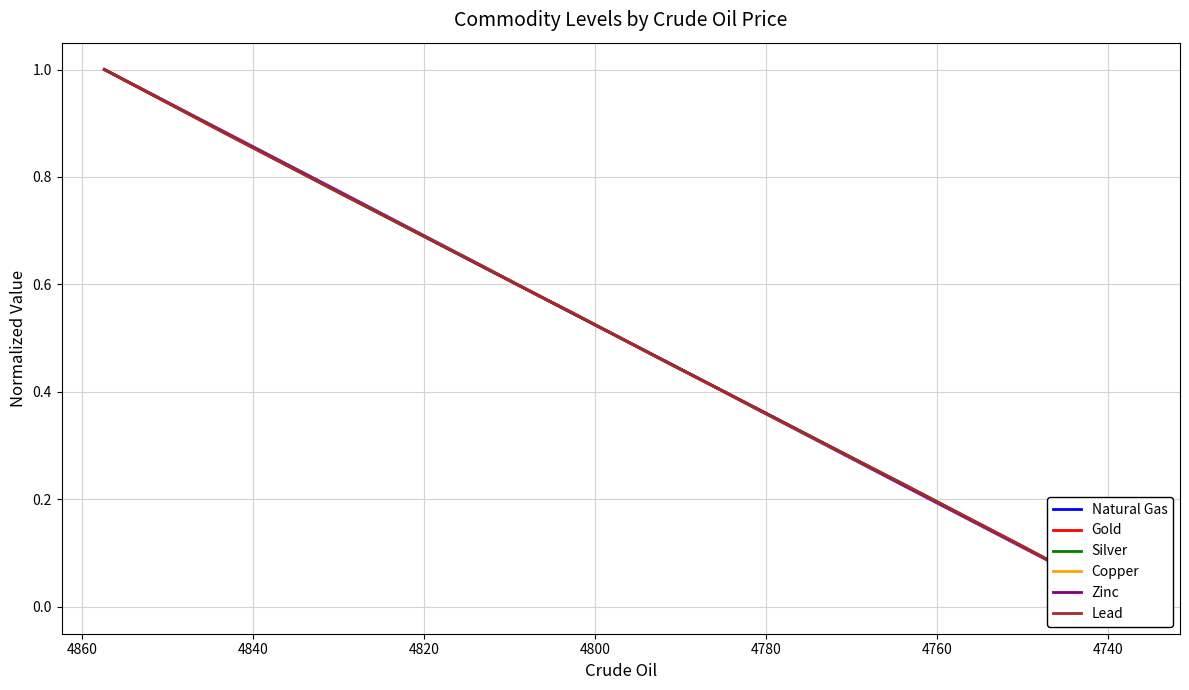

What is the difference between the second highest and minimum values in the Silver series?

0.9